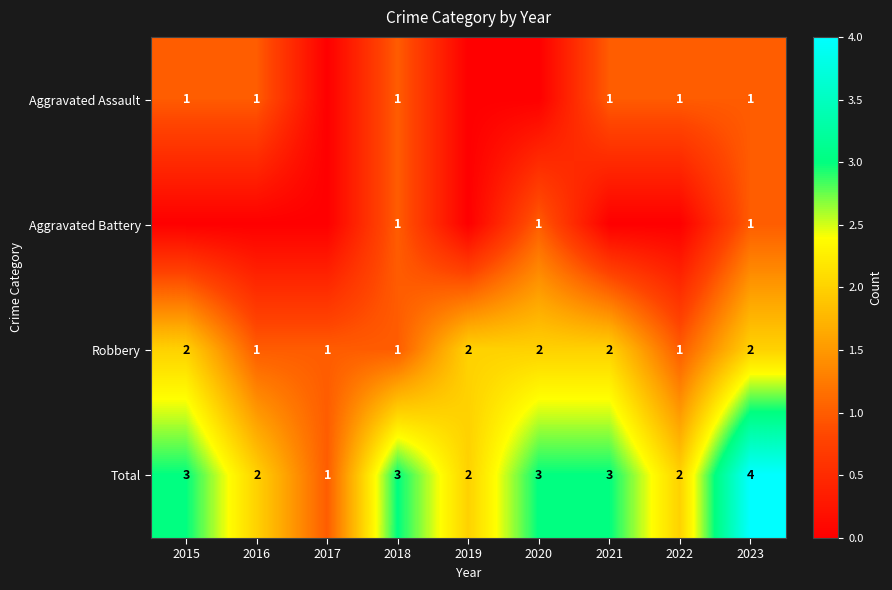

At which category is the sum across all series the highest?

2023